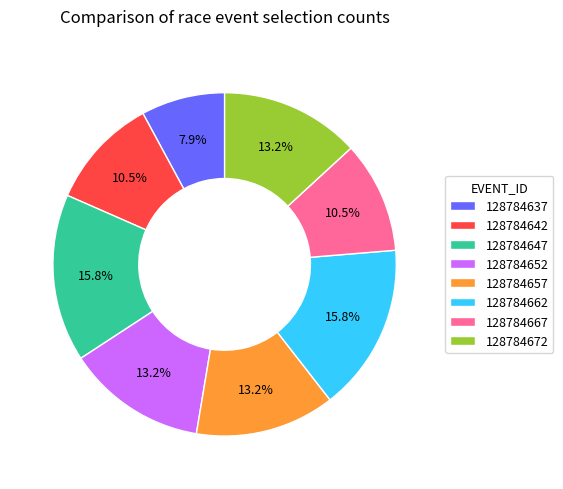

Which has a higher value, 128784642 or 128784637?

128784642